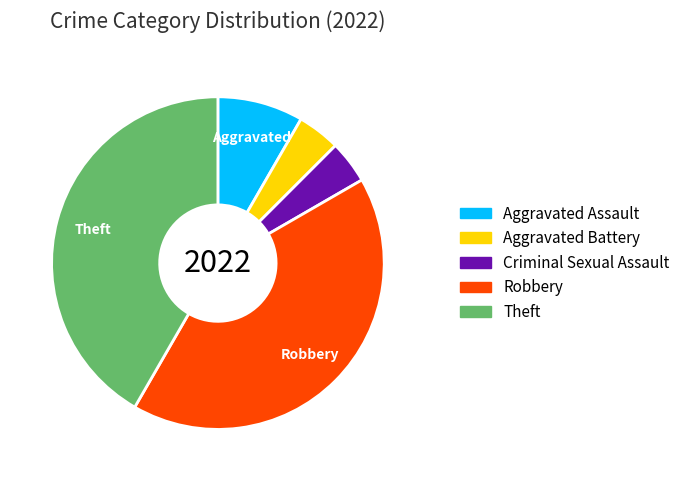

Is the sum of Aggravated Assault and Aggravated Battery greater than half?

No